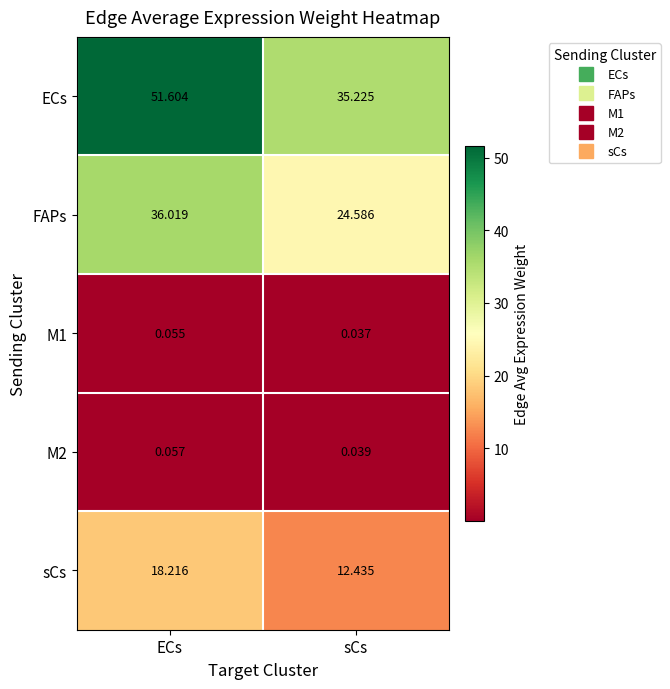

Rank the series at sCs from highest to lowest value.

ECs, FAPs, sCs, M2, M1